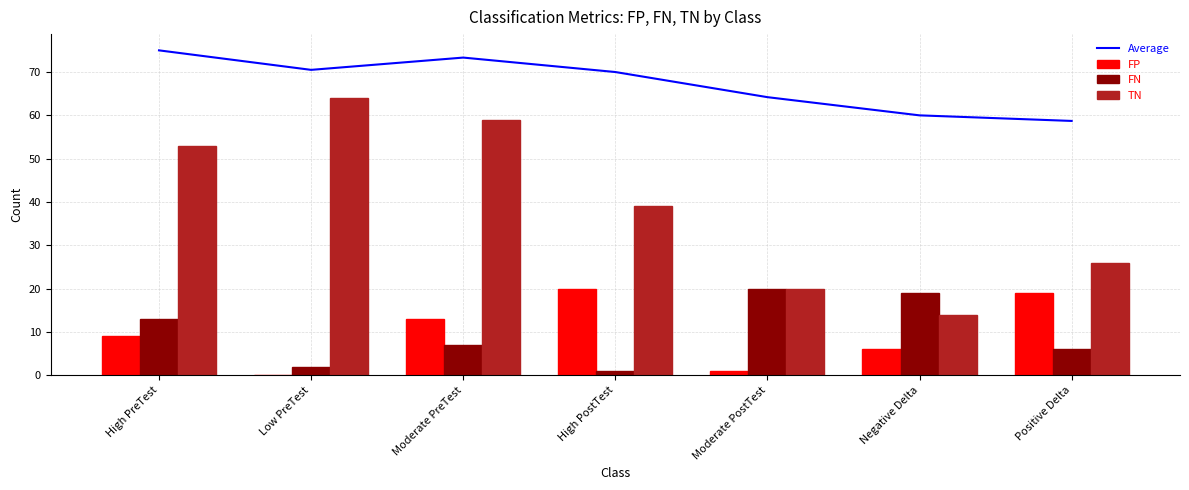

What are all the series names shown in the legend?

Average, FP, FN, TN